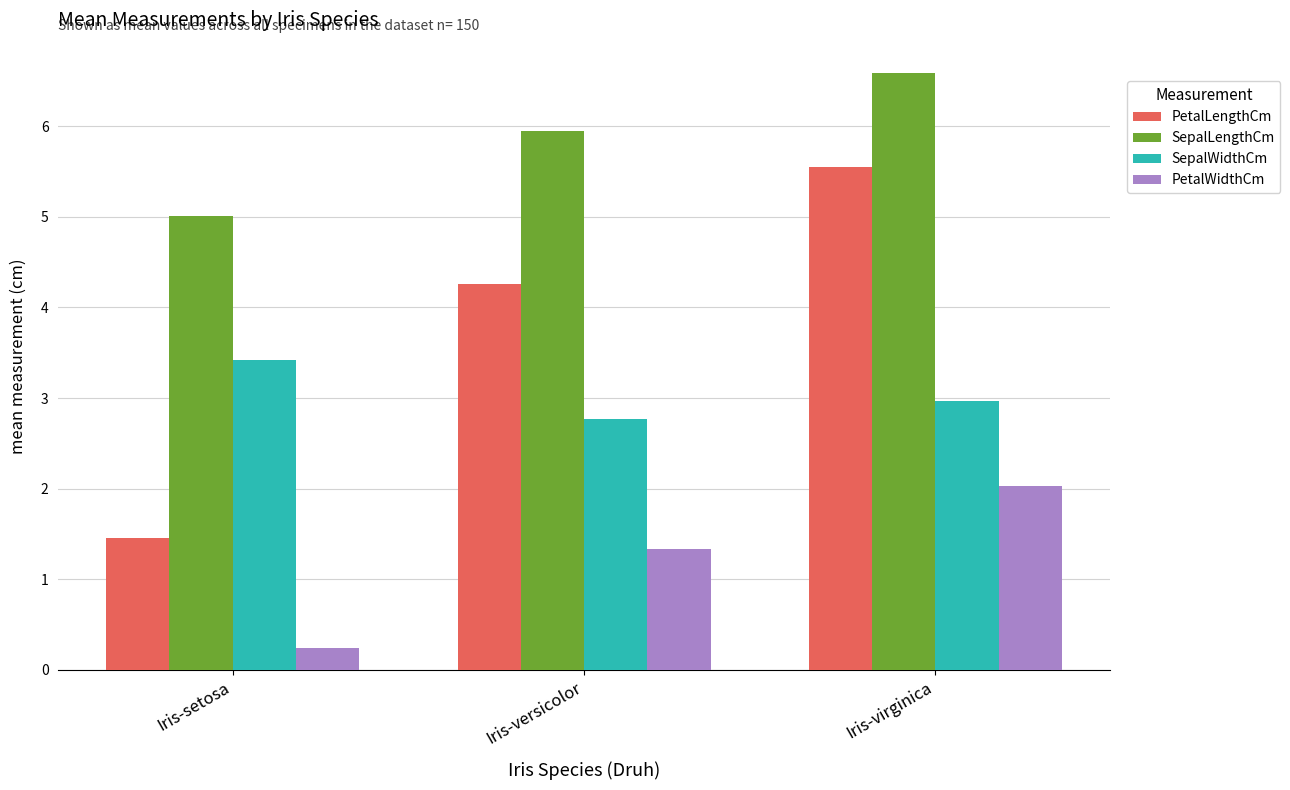

What is the difference between the maximum and minimum values in the SepalLengthCm series?

1.6